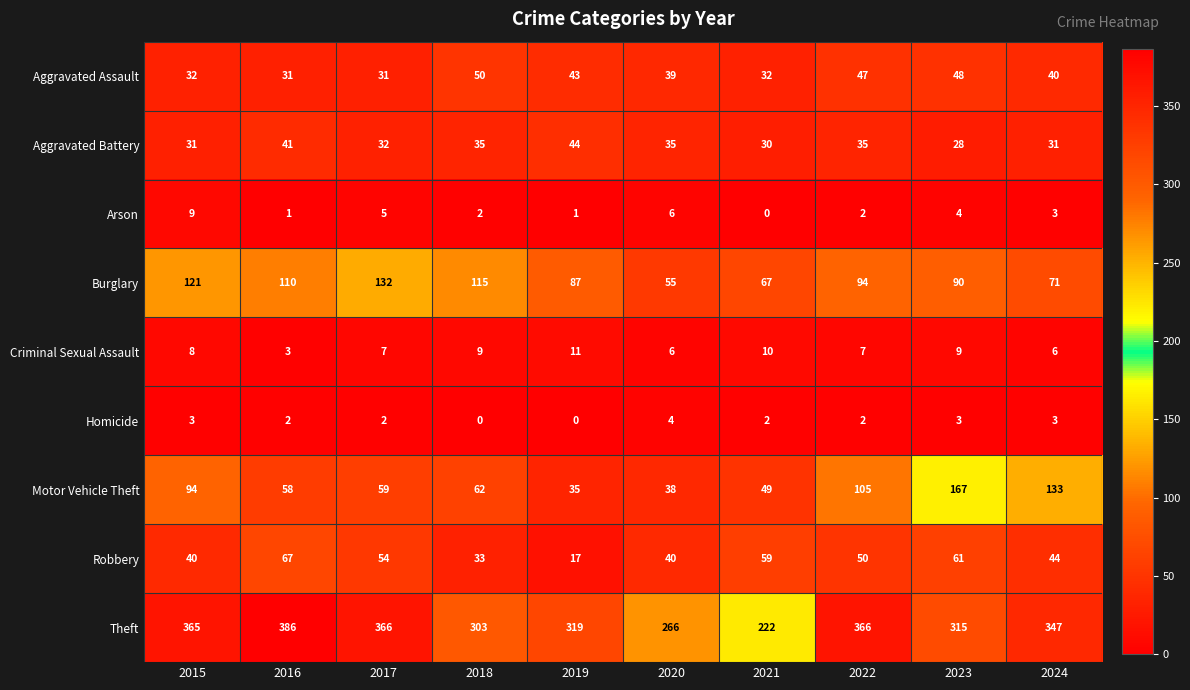

What is the minimum value for Aggravated Assault?

31